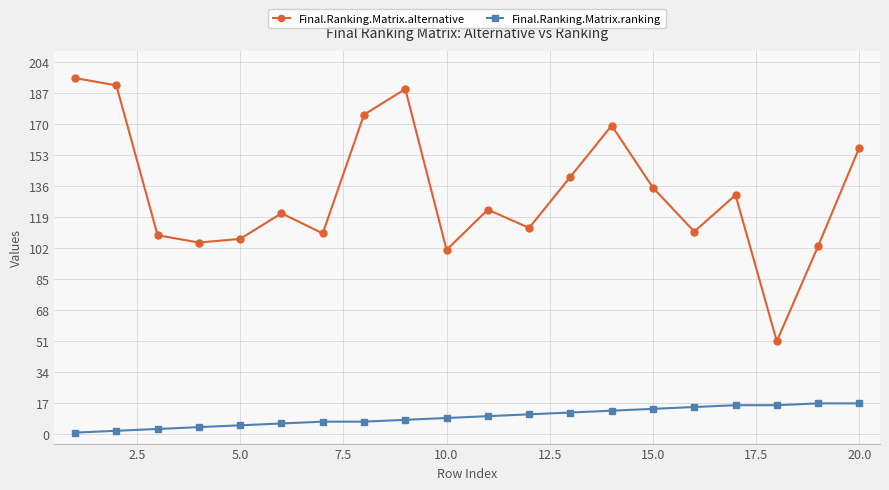

What is the value of the Final.Ranking.Matrix.ranking point at the 17th from the left?

16